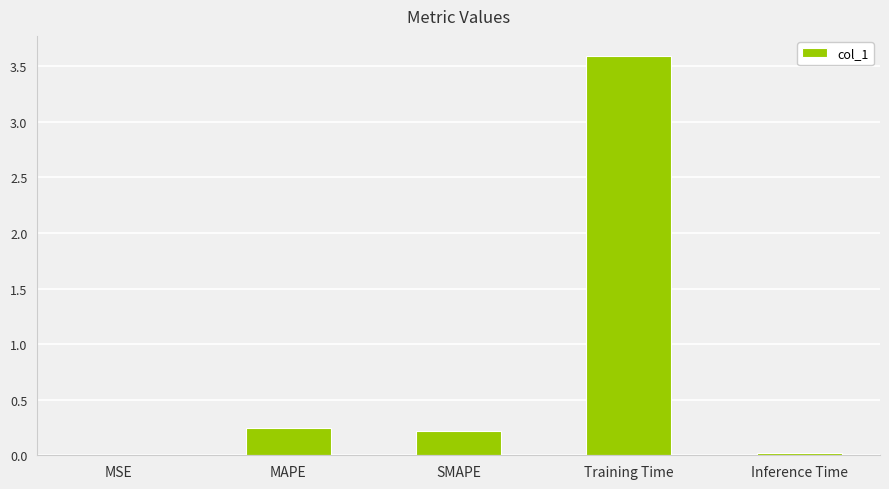

What is the sum of all values?

4.1